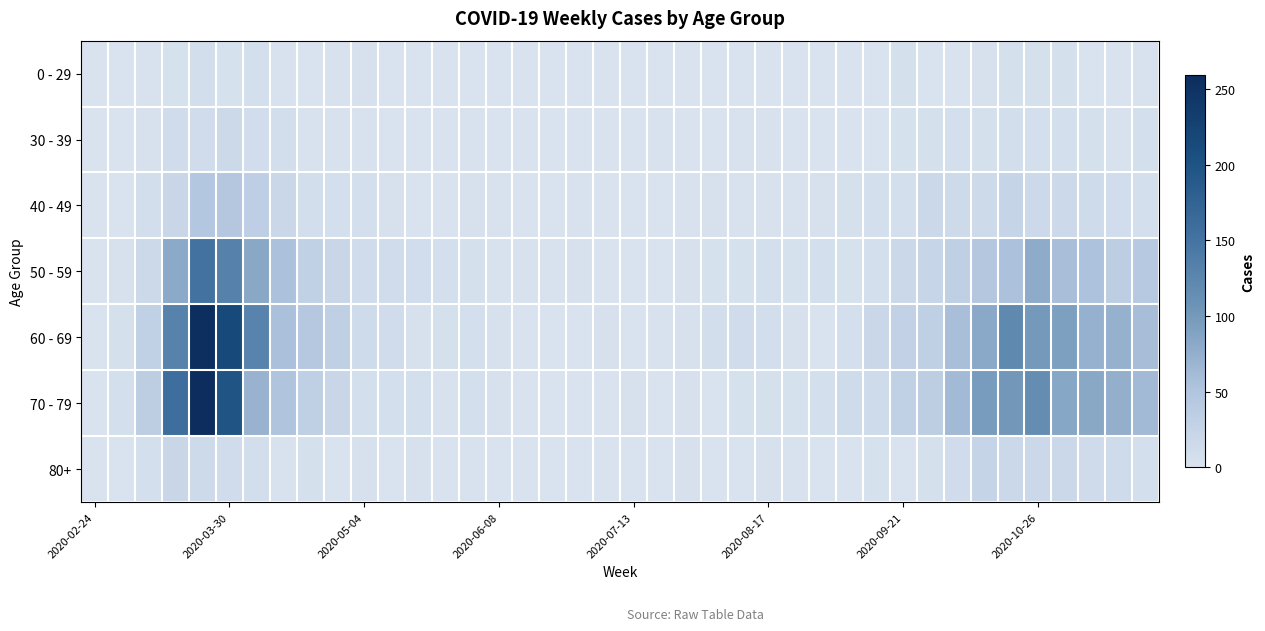

Count the number of categories in the chart.

40